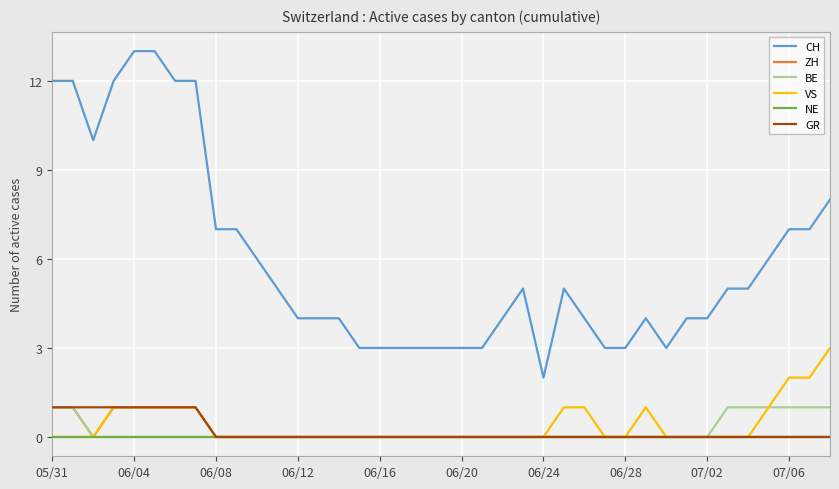

True or false: CH and BE intersect in this chart.

False